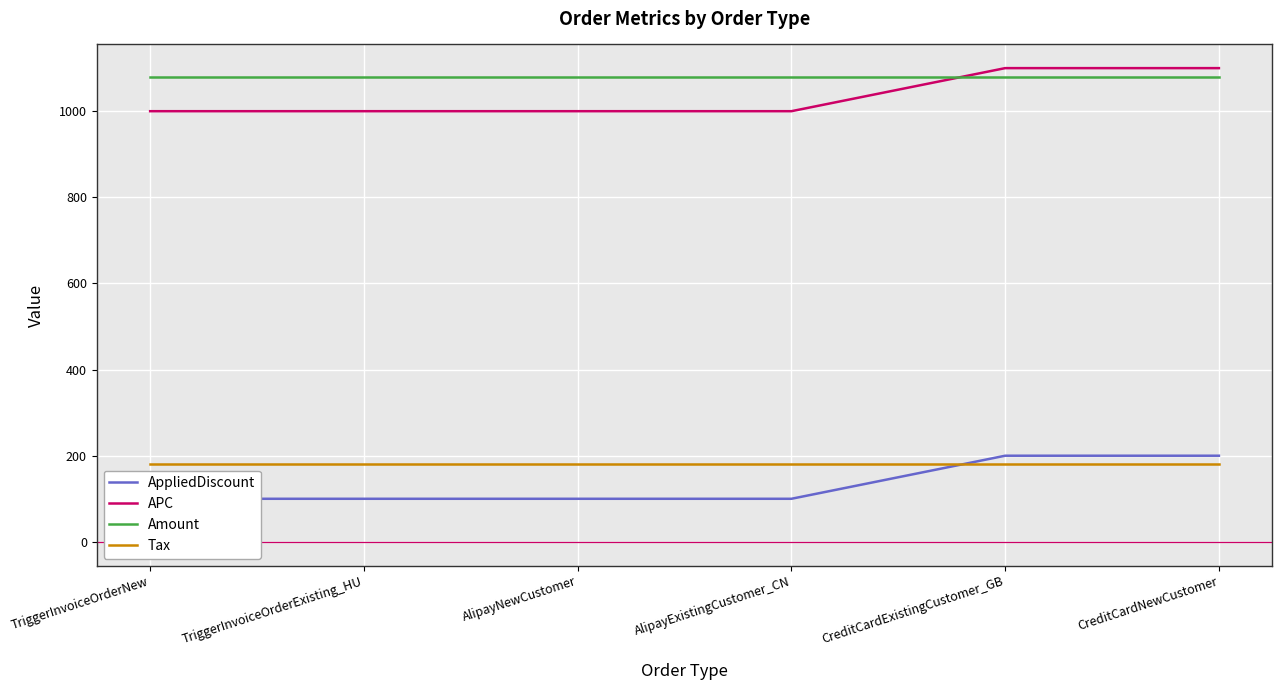

What is the total value across all series at TriggerInvoiceOrderNew?

2360